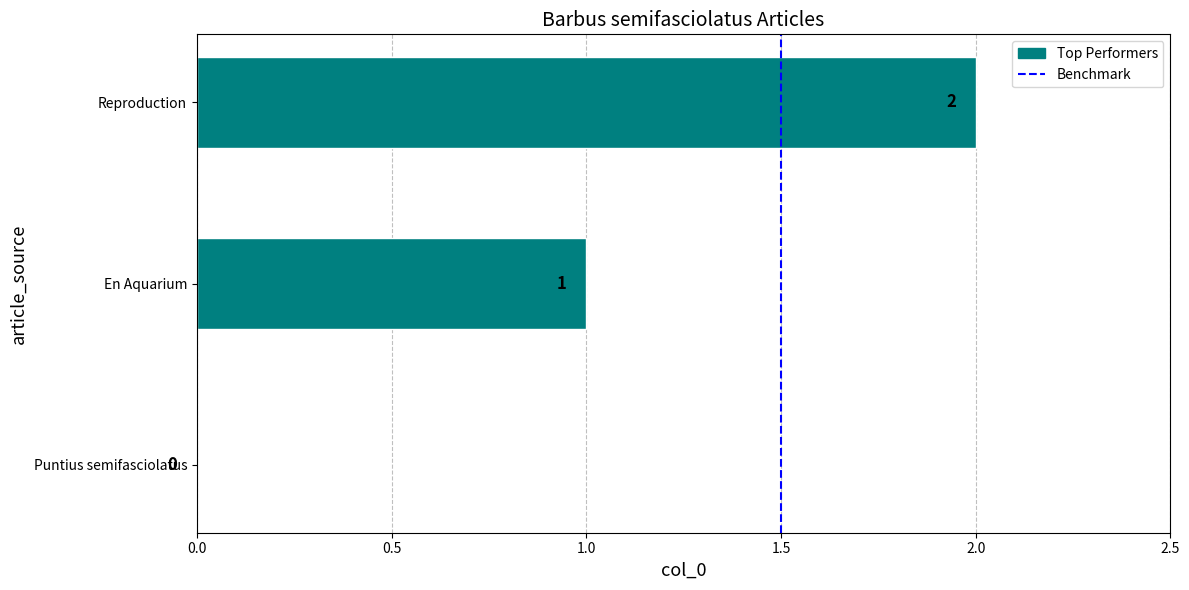

Which category has the highest value across all series?

Reproduction